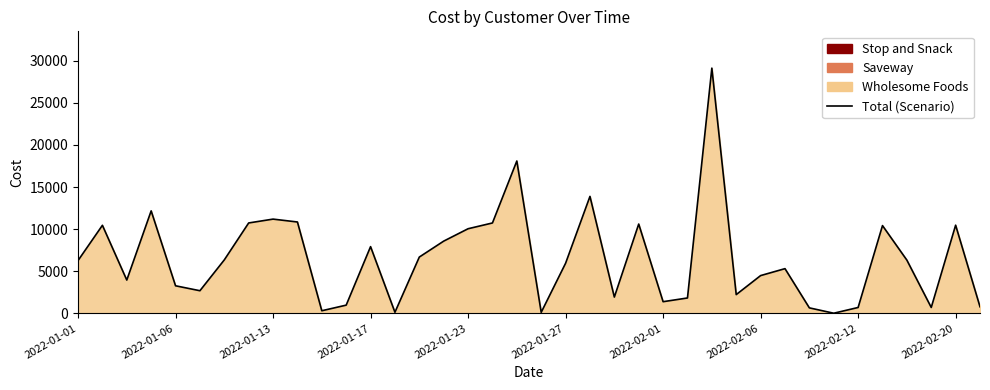

True or false: the data has more than 1 interior local peaks.

True